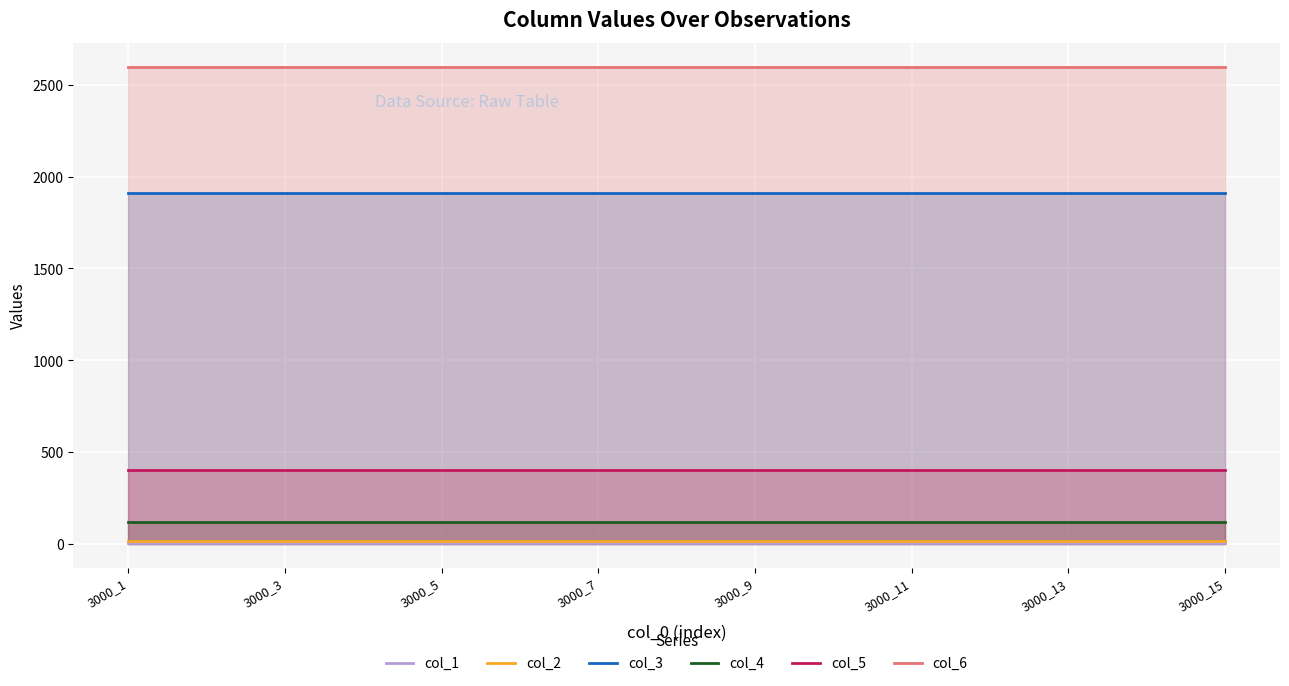

What is the average value of the col_6 series?

2600